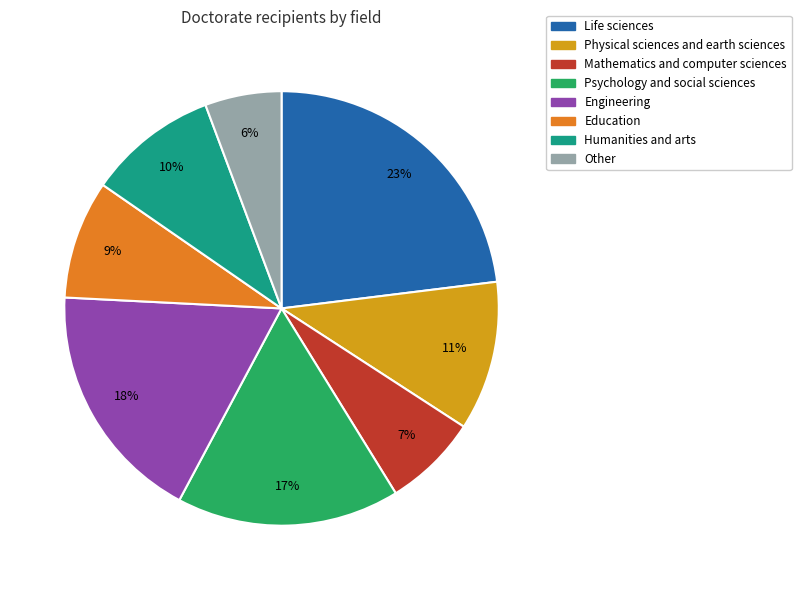

True or false: Physical sciences and earth sciences accounts for 21% of the total.

False